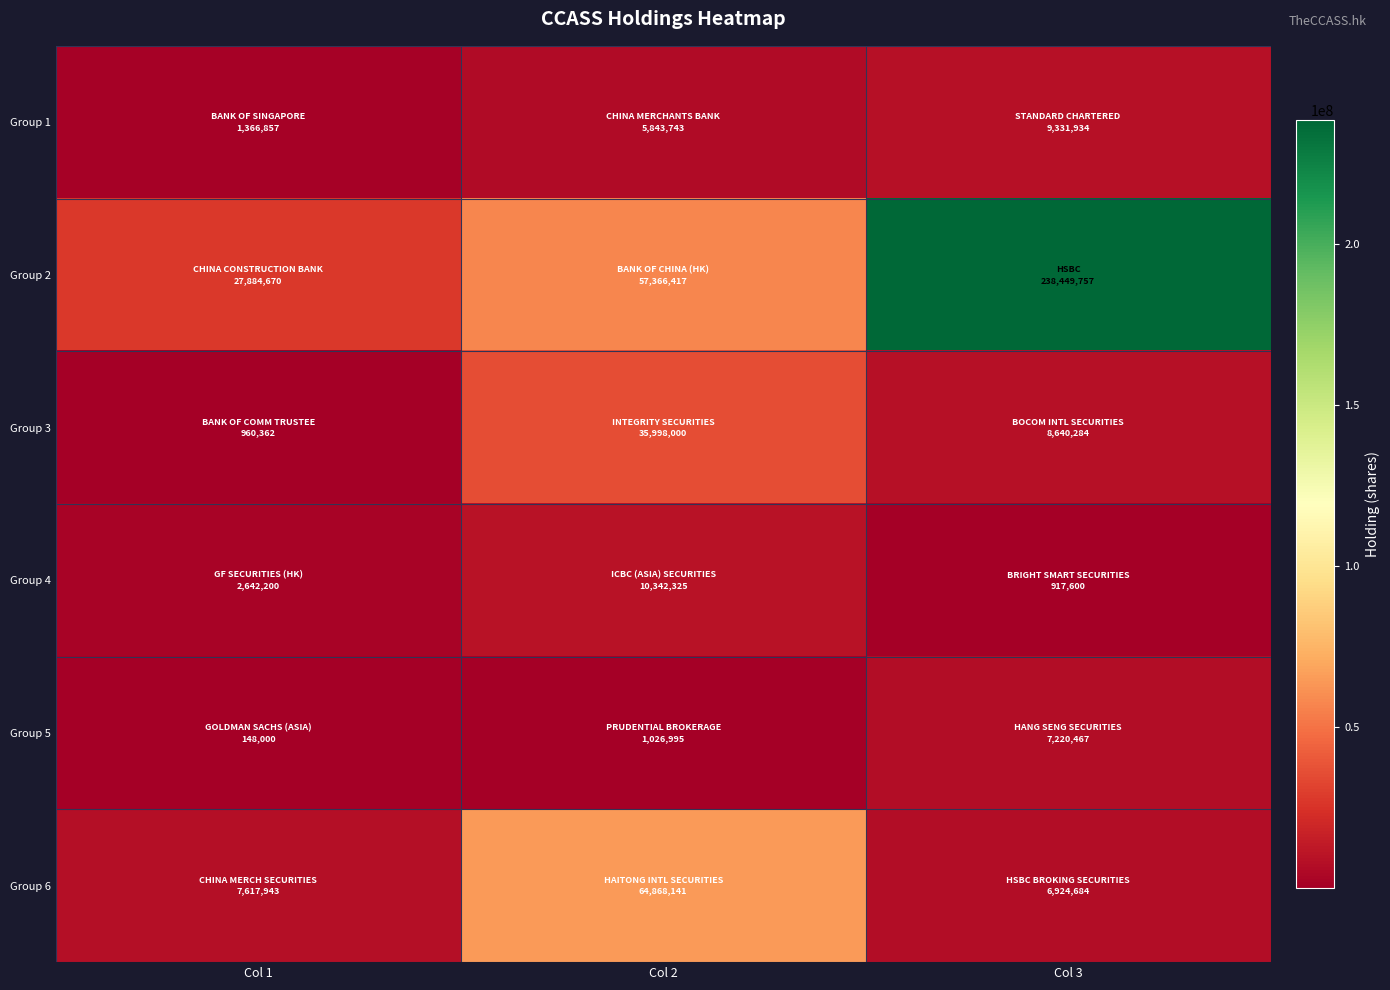

Rank the series by their maximum value, from highest to lowest.

Group 2, Group 6, Group 3, Group 4, Group 1, Group 5